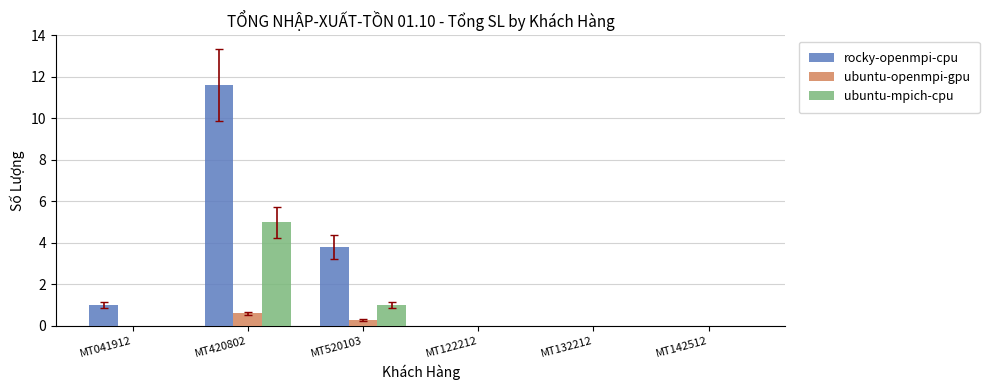

What is the maximum value for ubuntu-openmpi-gpu?

0.6